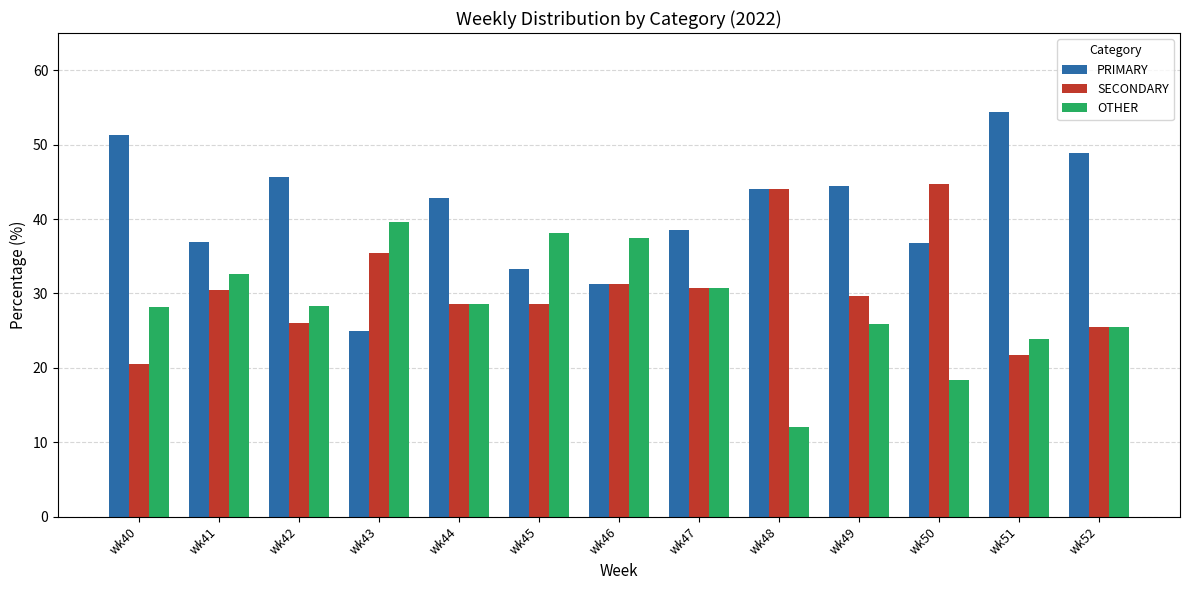

Rank the series by their maximum value, from lowest to highest.

OTHER, SECONDARY, PRIMARY